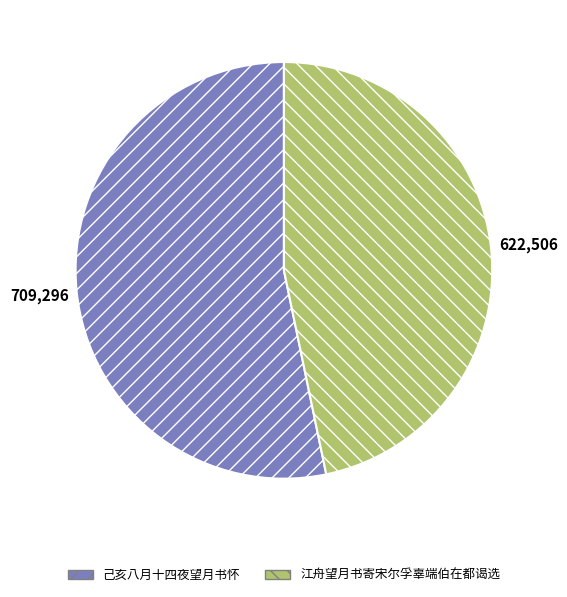

Does 己亥八月十四夜望月书怀 account for over 50% of the chart?

Yes